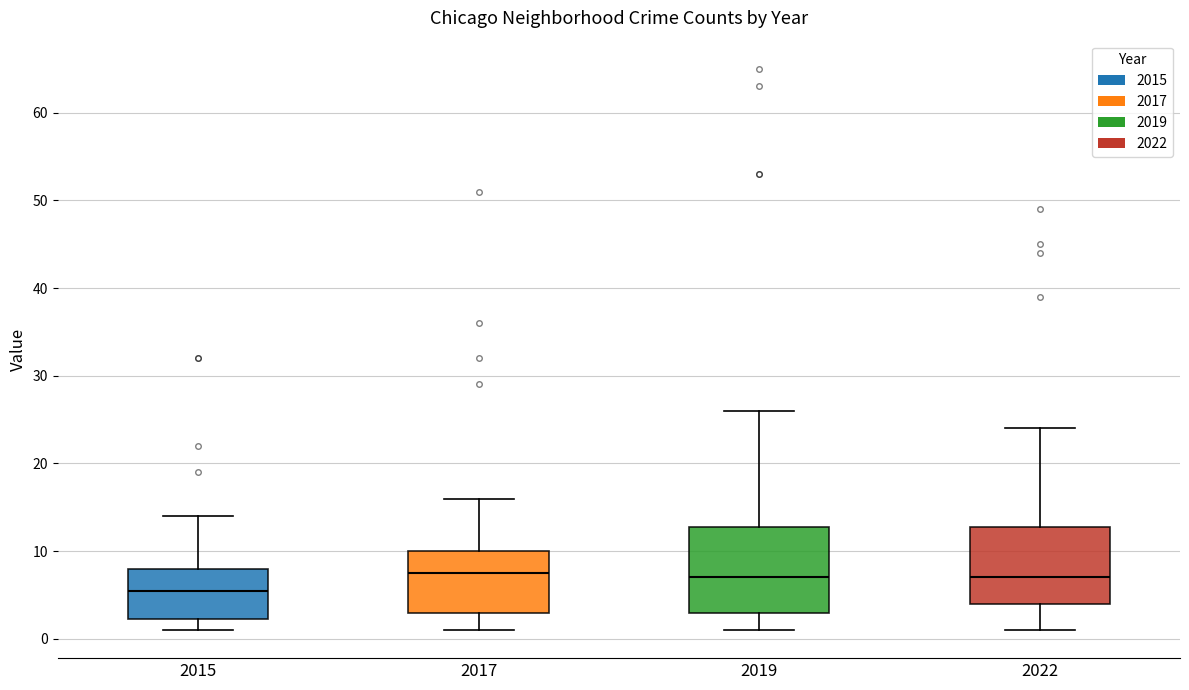

Comparing the boxes themselves (not the whiskers), which one is the tallest?

2019